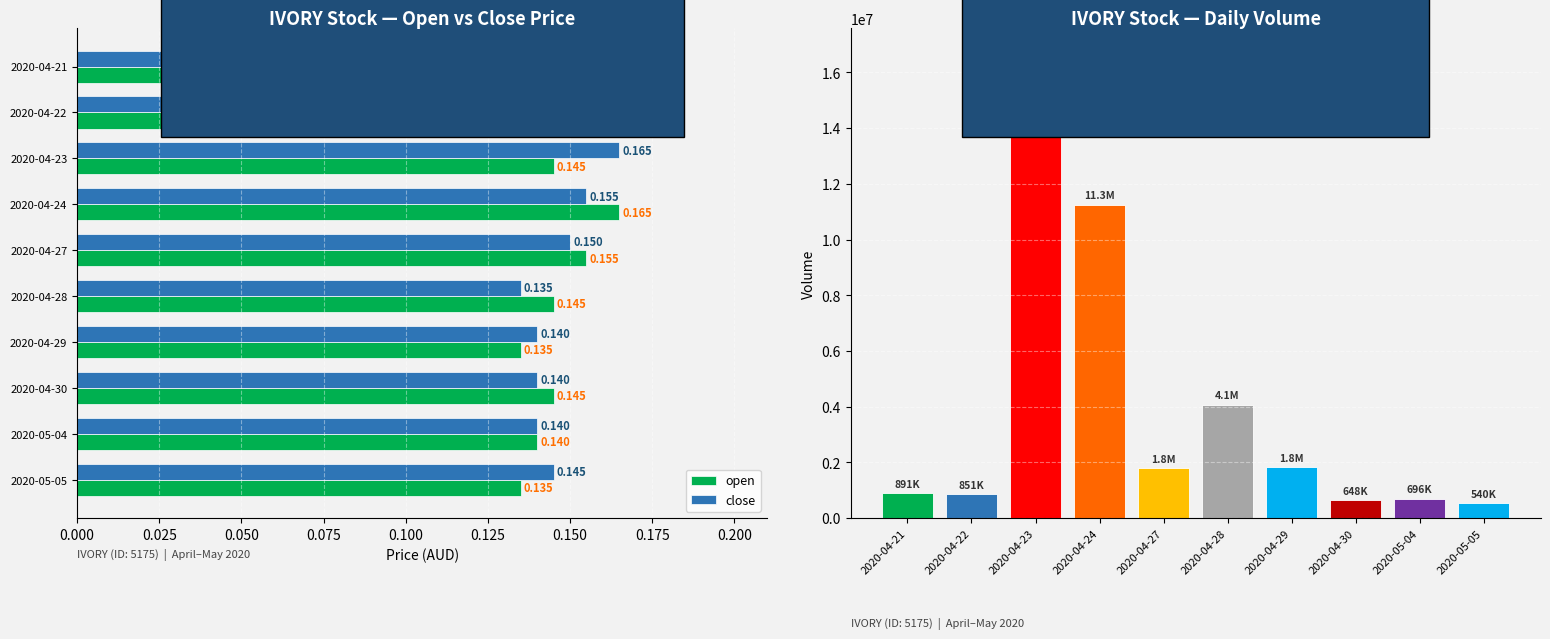

What is the sum of the open values at 2020-04-30 and 2020-04-27?

0.3